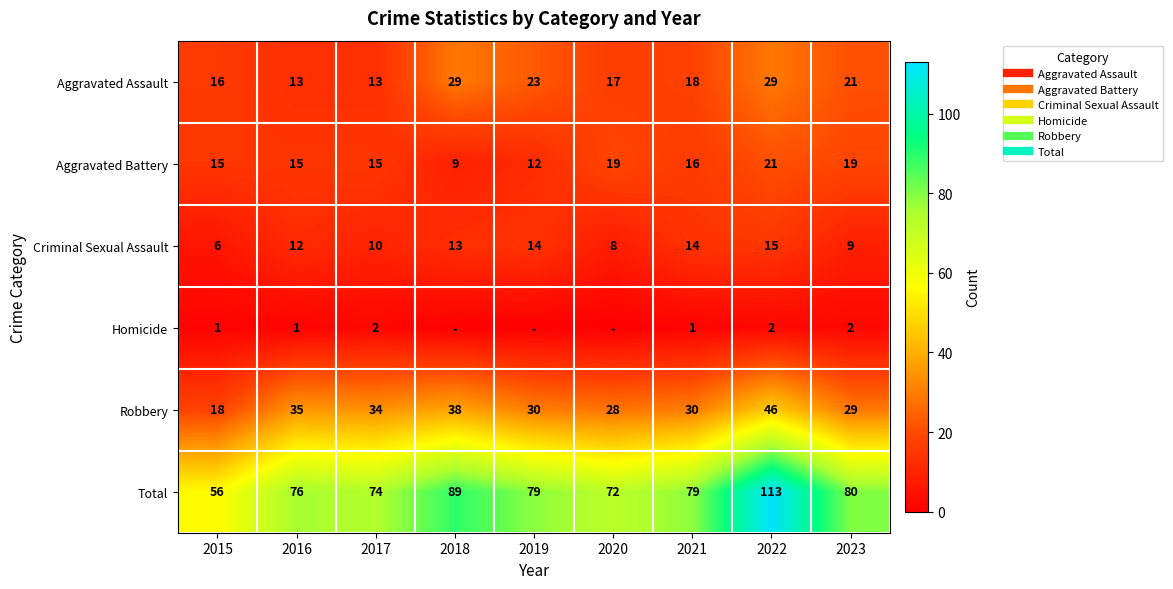

What is the difference between the highest and lowest values at 2021?

78